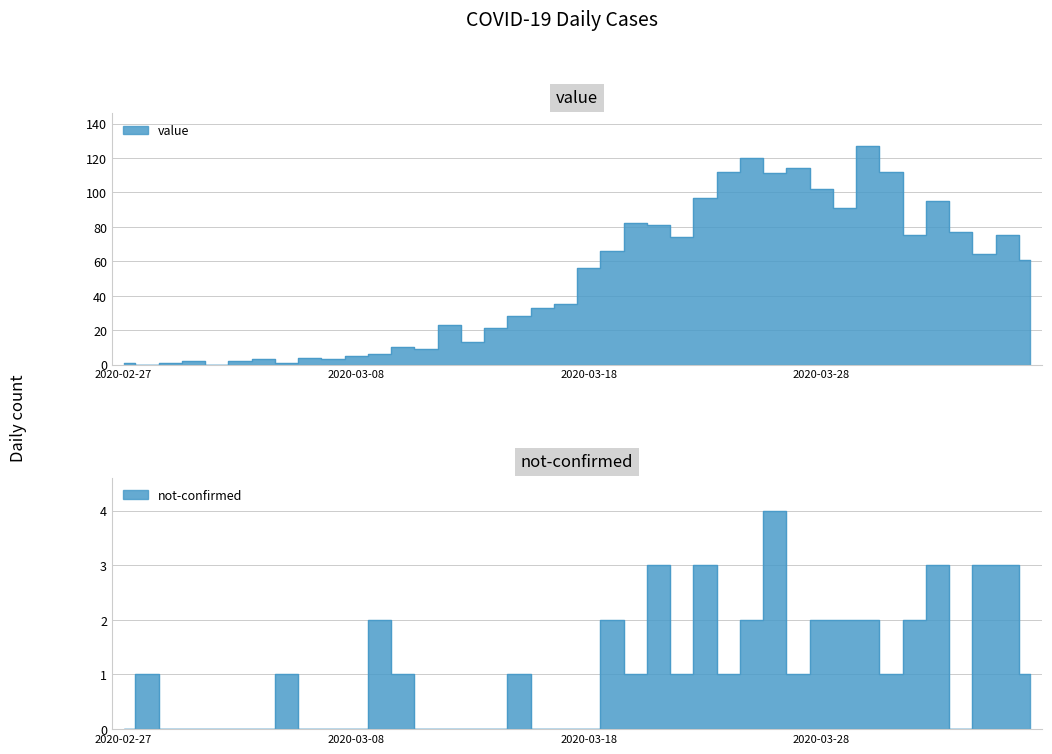

Which has a higher value, 2020-03-20 or 2020-02-29?

2020-03-20